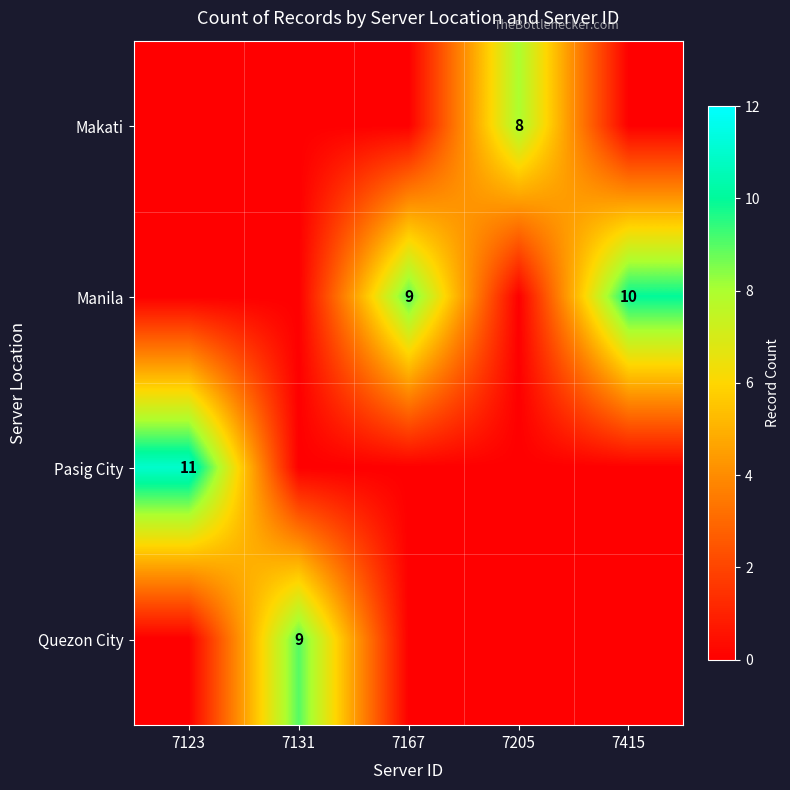

How many distinct data groups are displayed?

4